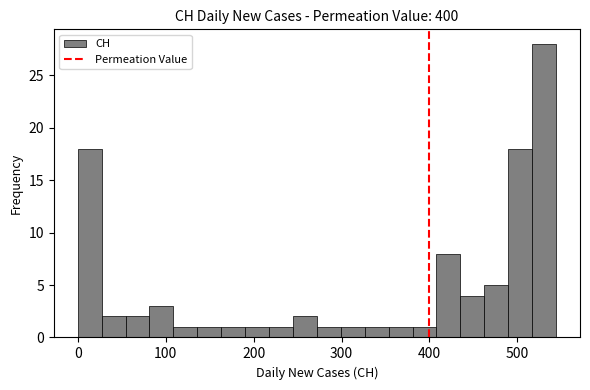

Read against the x-axis, roughly where is the centre of the tallest bar?

530